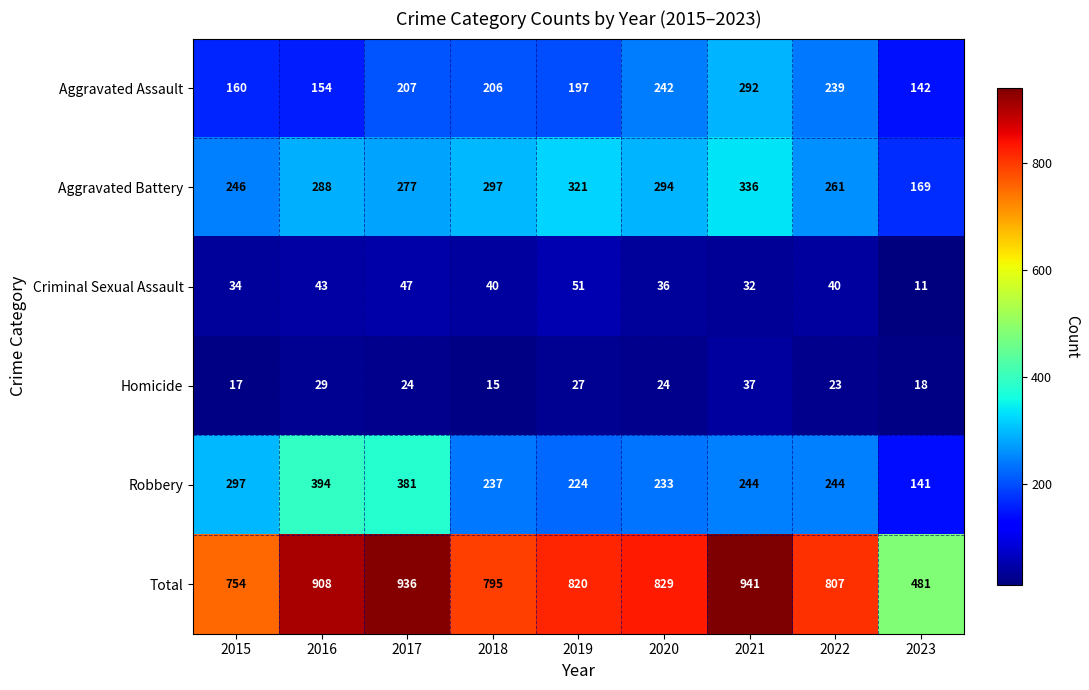

Is it true that Aggravated Battery equals 374 at 2015?

False